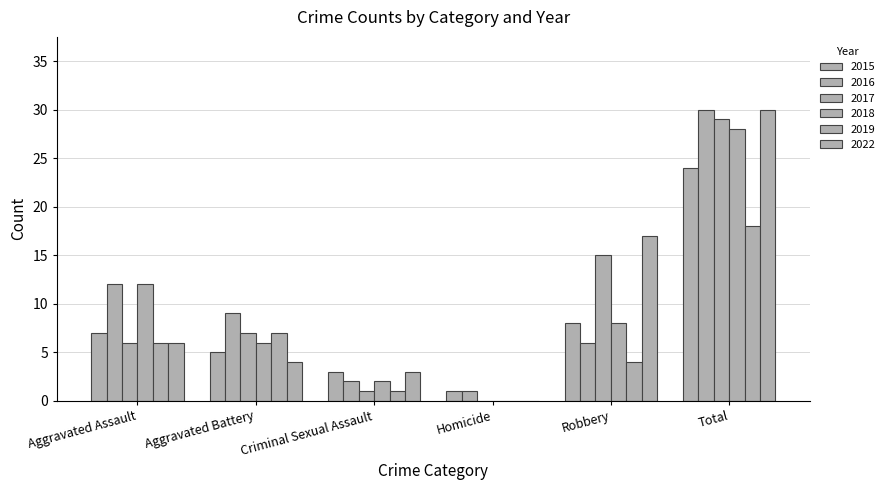

Is it true that 2015 equals 24 at Total?

True